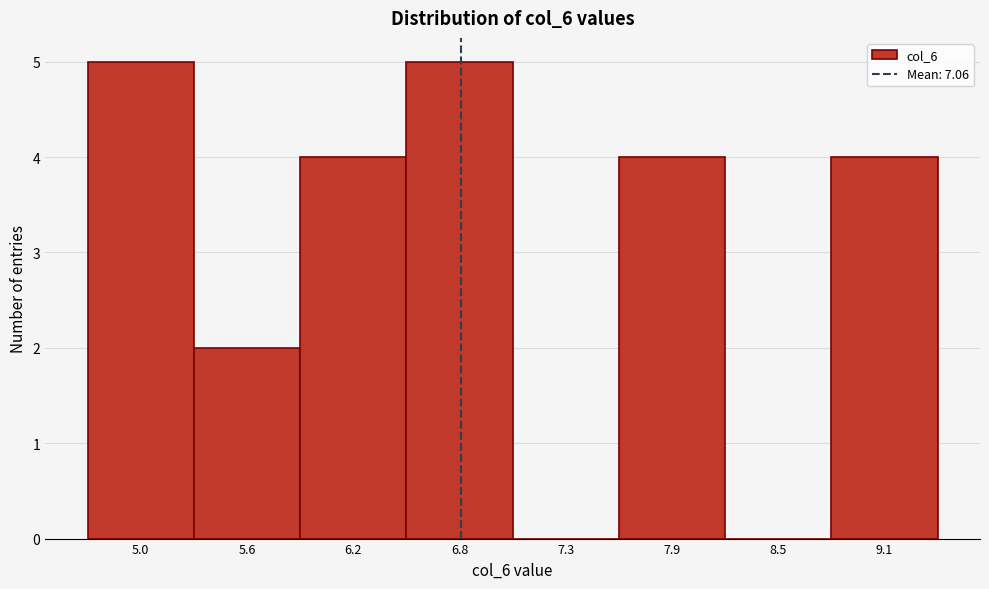

Reading left to right, list all the values displayed in this chart.

5.0=5	5.6=2	6.2=4	6.8=5	7.3=0	7.9=4	8.5=0	9.1=4